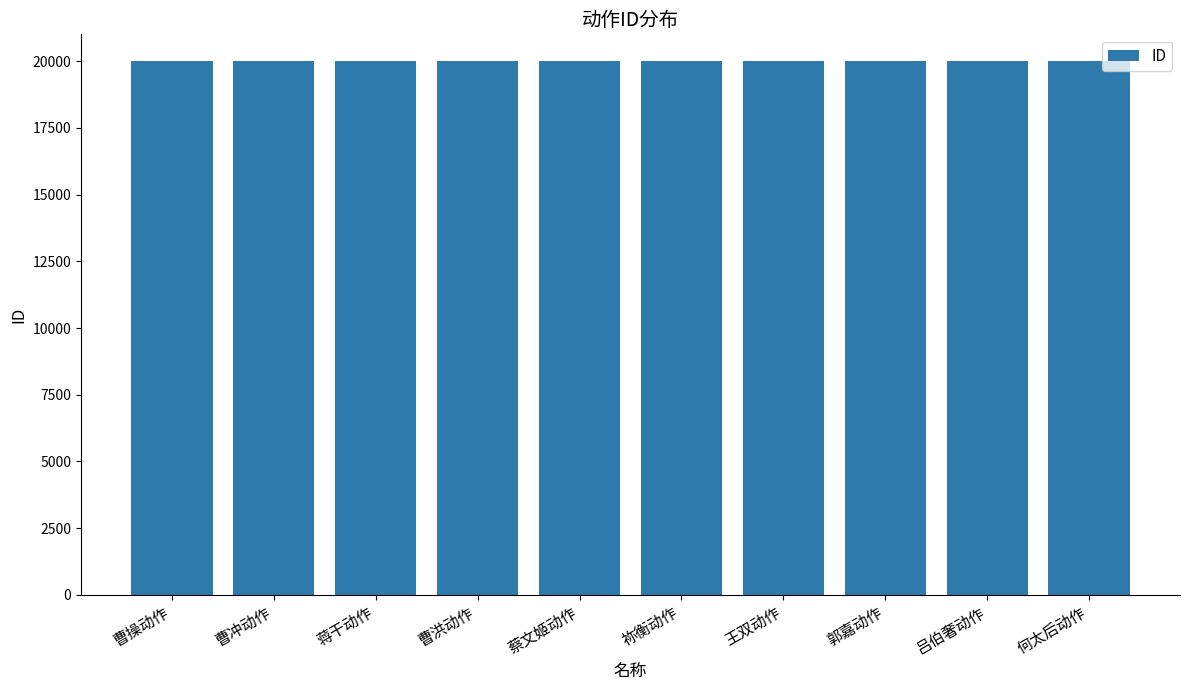

What value does the data have at 郭嘉动作?

20008